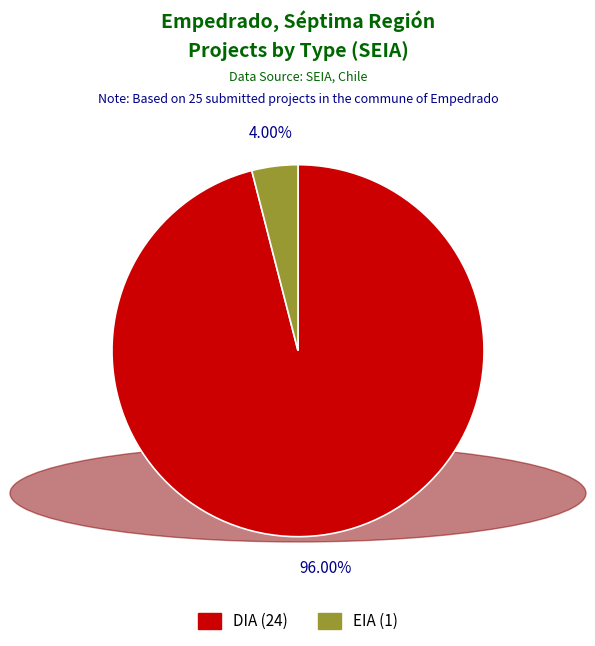

Combined, what portion of the pie is DIA and EIA?

100.0%